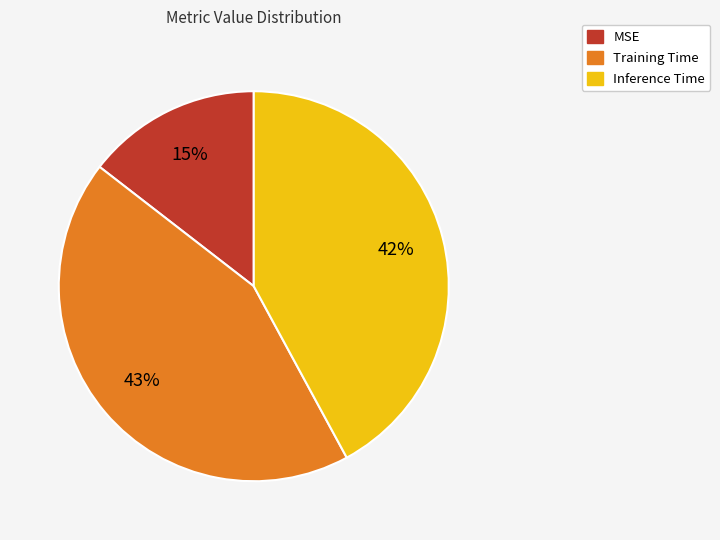

Which slice is the largest?

Training Time